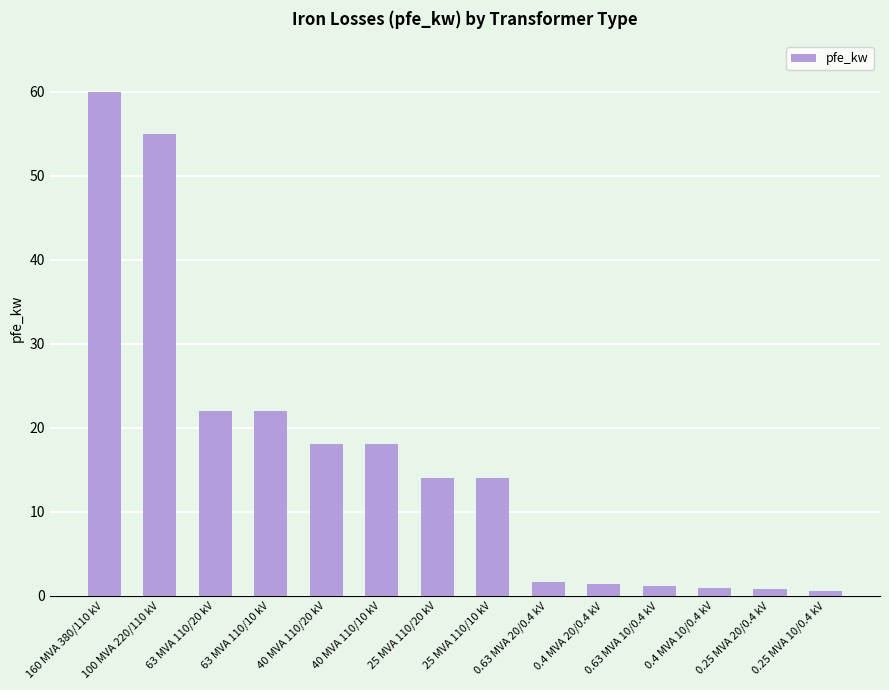

What is the greatest value displayed?

60.0